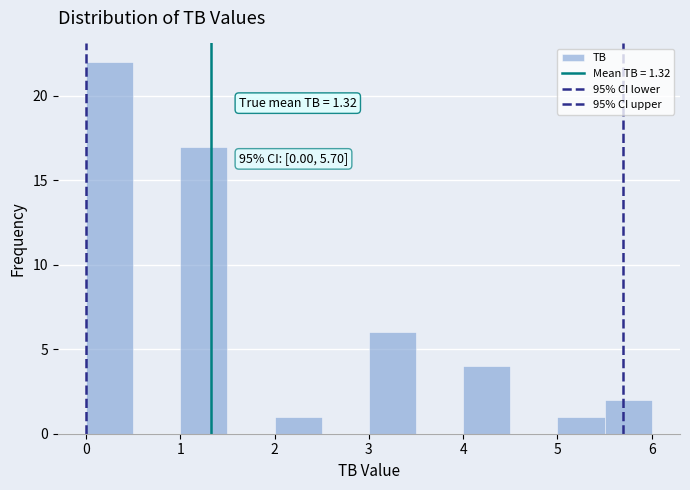

Over which range of the x-axis is the bar tallest?

0.0 to 0.5